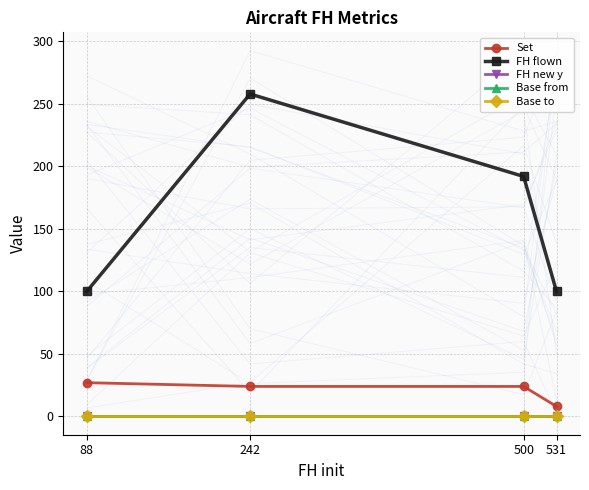

Reading left to right, list all the values displayed in this chart.

Set: 27	24	24	8
FH flown: 100	258	192	100
FH new y: 0	0	0	0
Base from: 0	0	0	0
Base to: 0	0	0	0